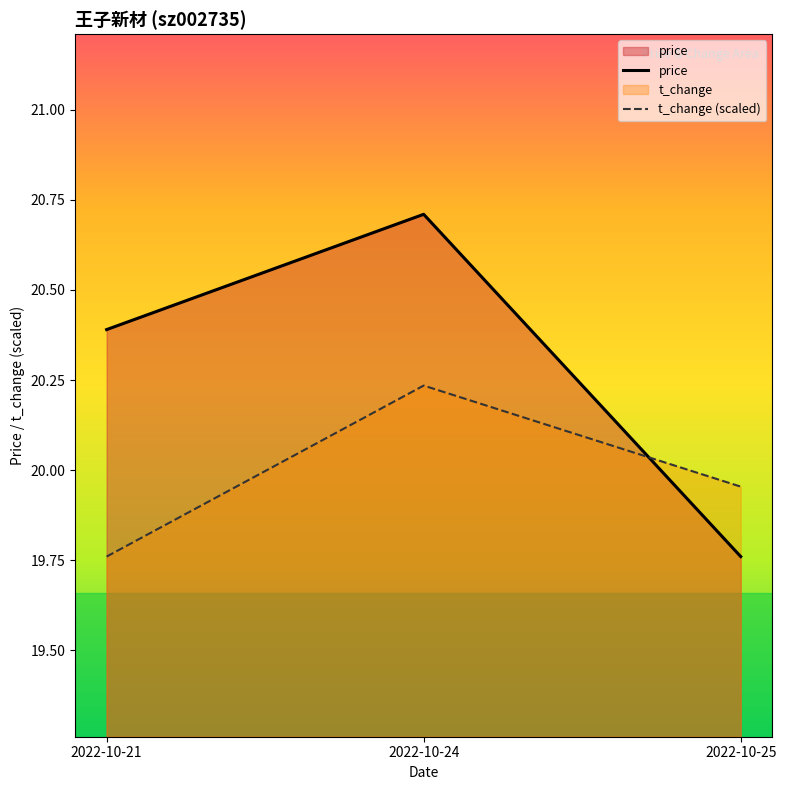

What is the total value across all series at 2022-10-25?

39.7